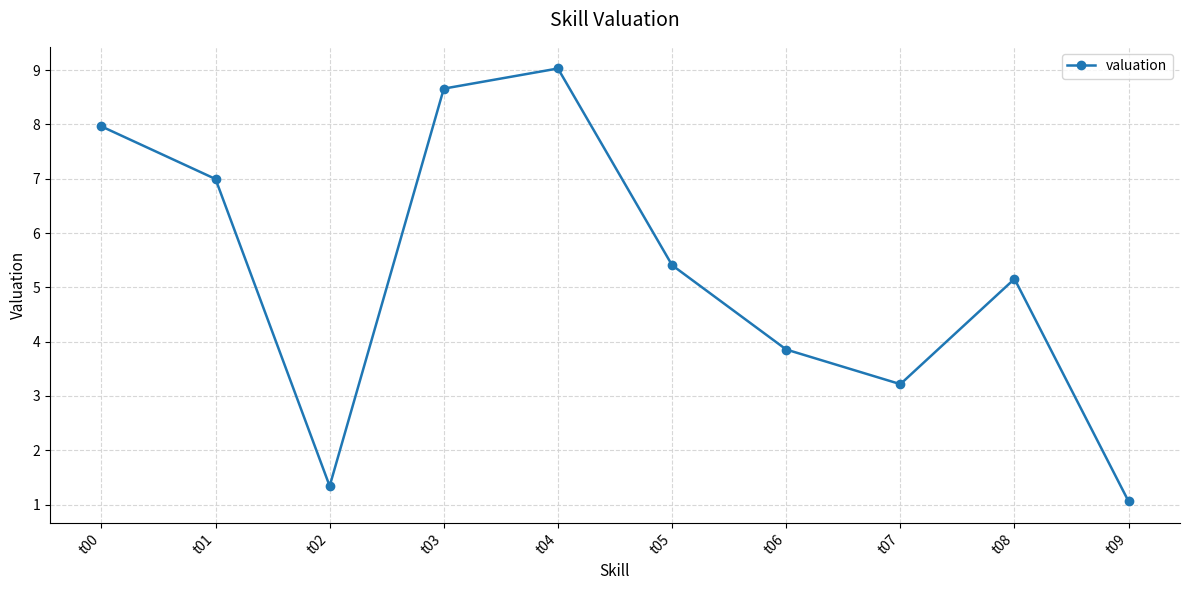

At which label is the value closest to 5?

t08